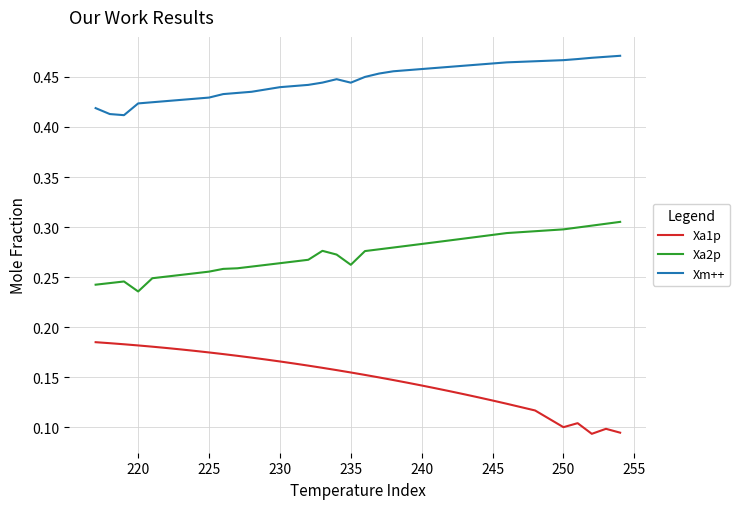

True or false: Xa1p and Xa2p intersect in this chart.

False